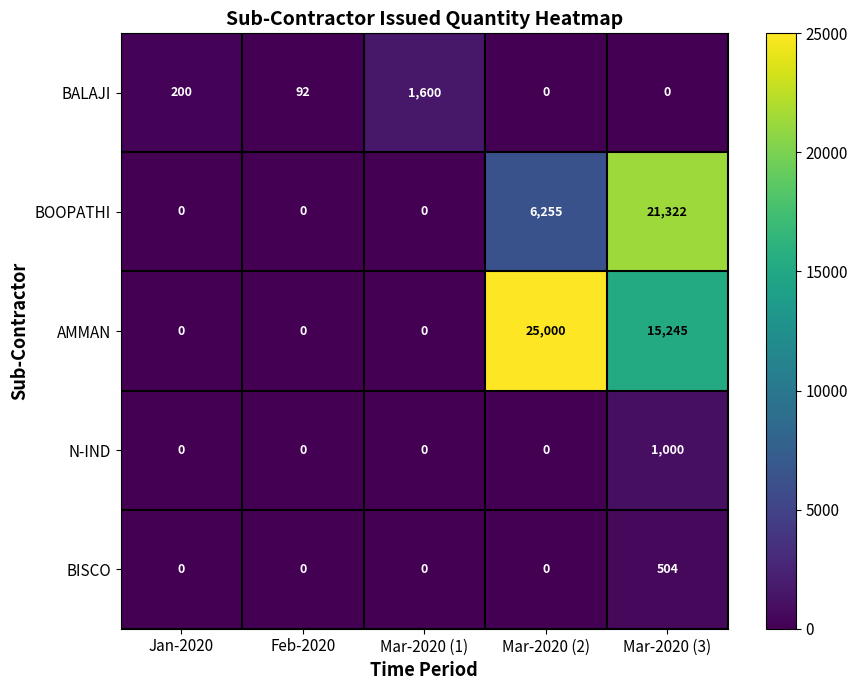

Between Jan-2020 and Mar-2020 (3), which series saw the biggest shift?

BOOPATHI